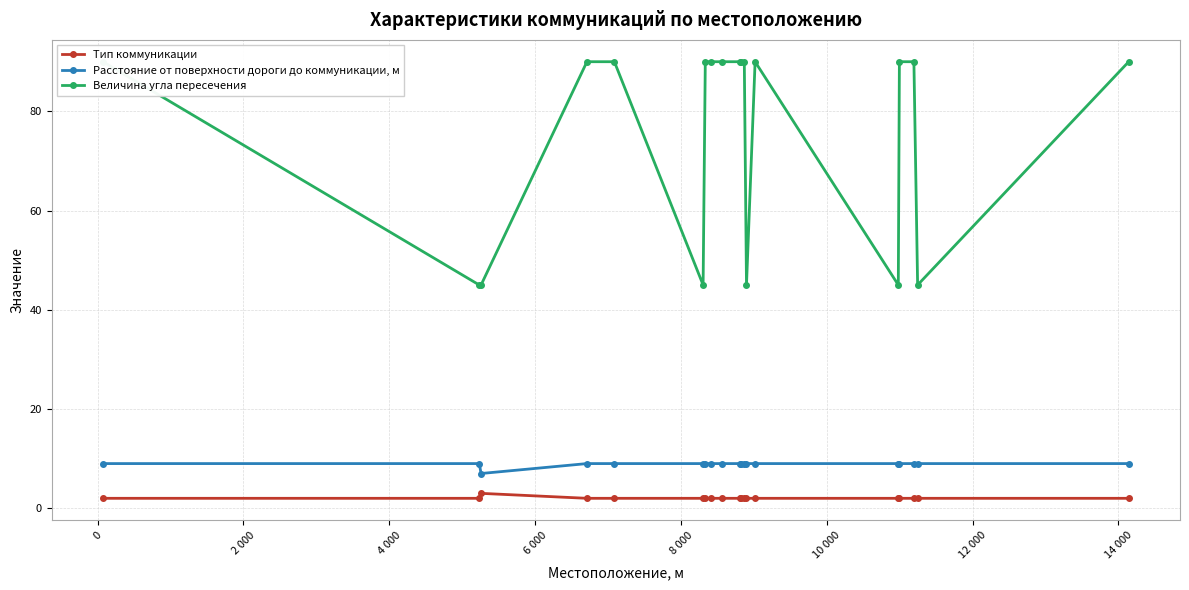

What is the average value of the Величина угла пересечения series?

76